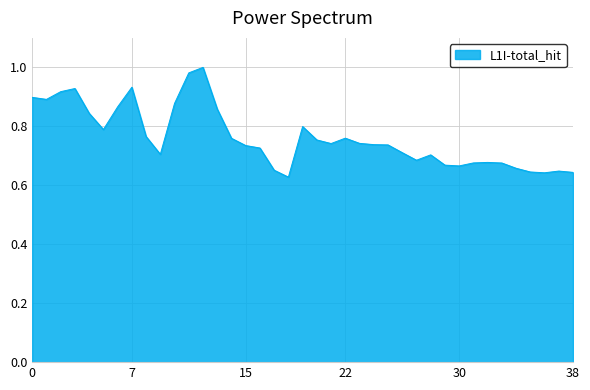

What is the difference between the maximum and minimum values?

0.4